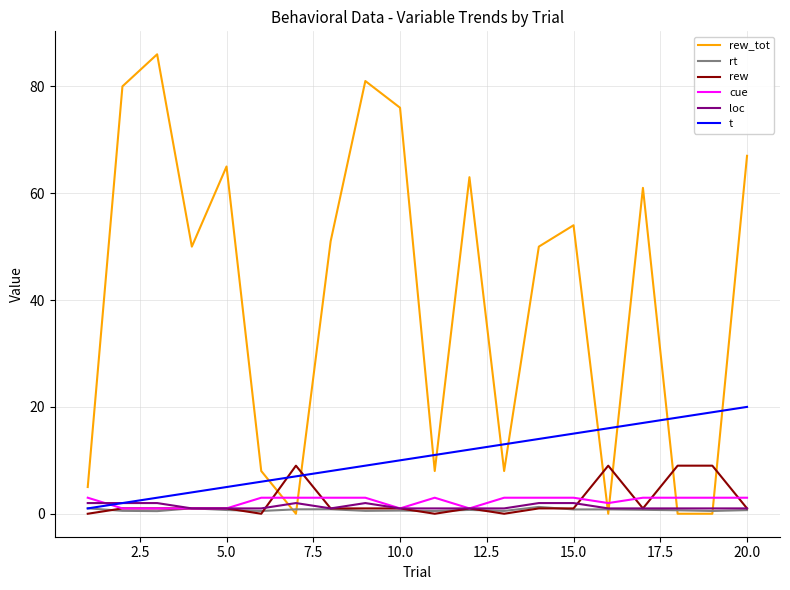

What is the highest value of the rew_tot series?

86.0